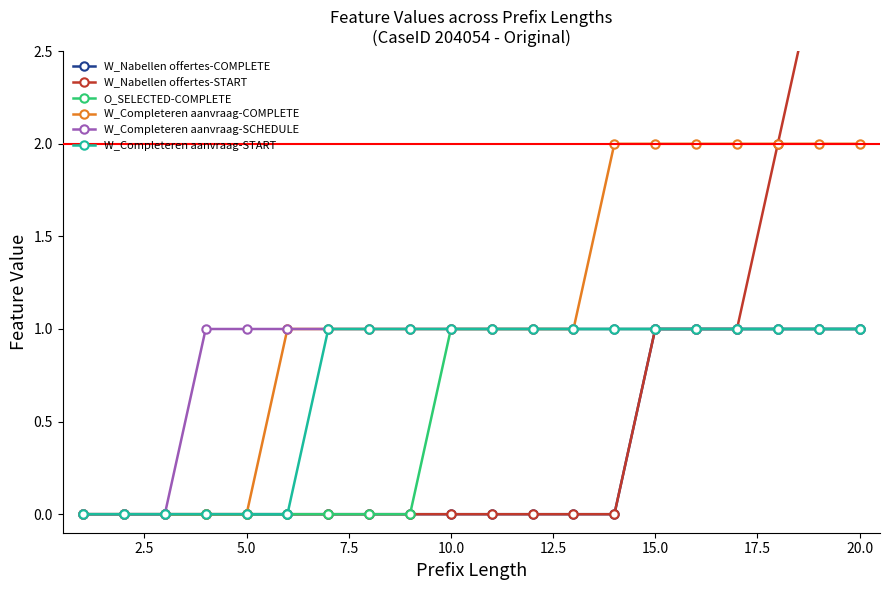

Is the value of W_Completeren aanvraag-SCHEDULE at 5.0 greater than the value of W_Completeren aanvraag-START at 5.0?

Yes